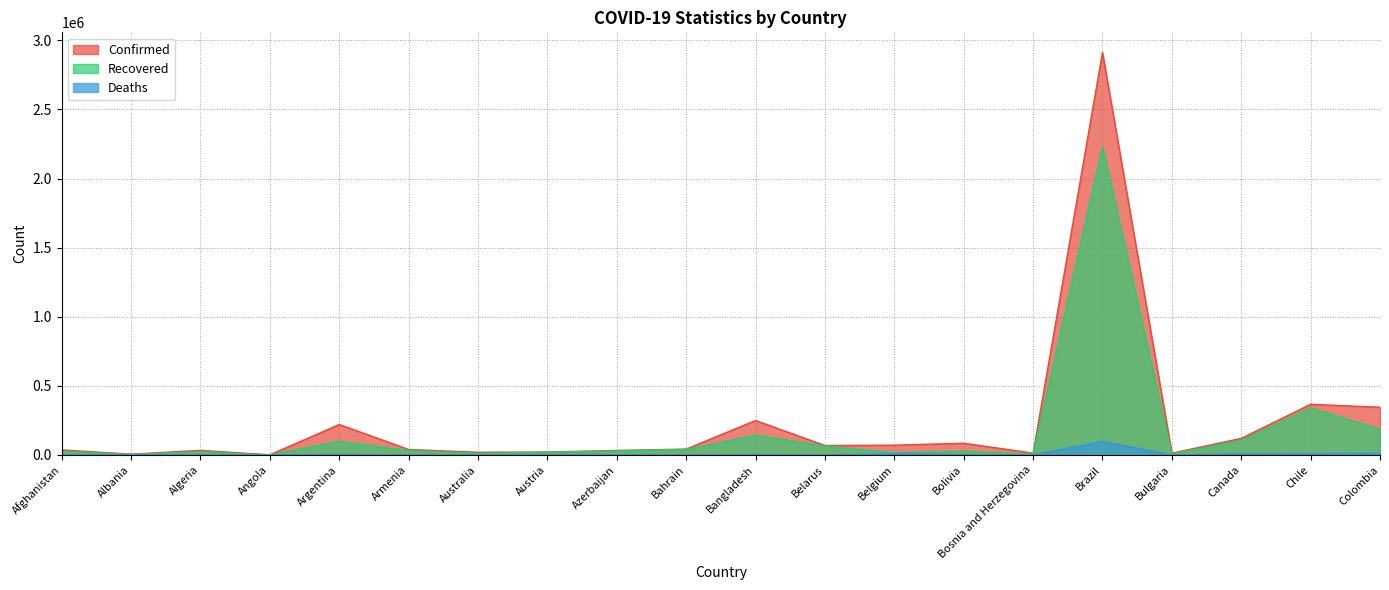

What is the difference between the maximum and minimum values in the Confirmed series?

2910729